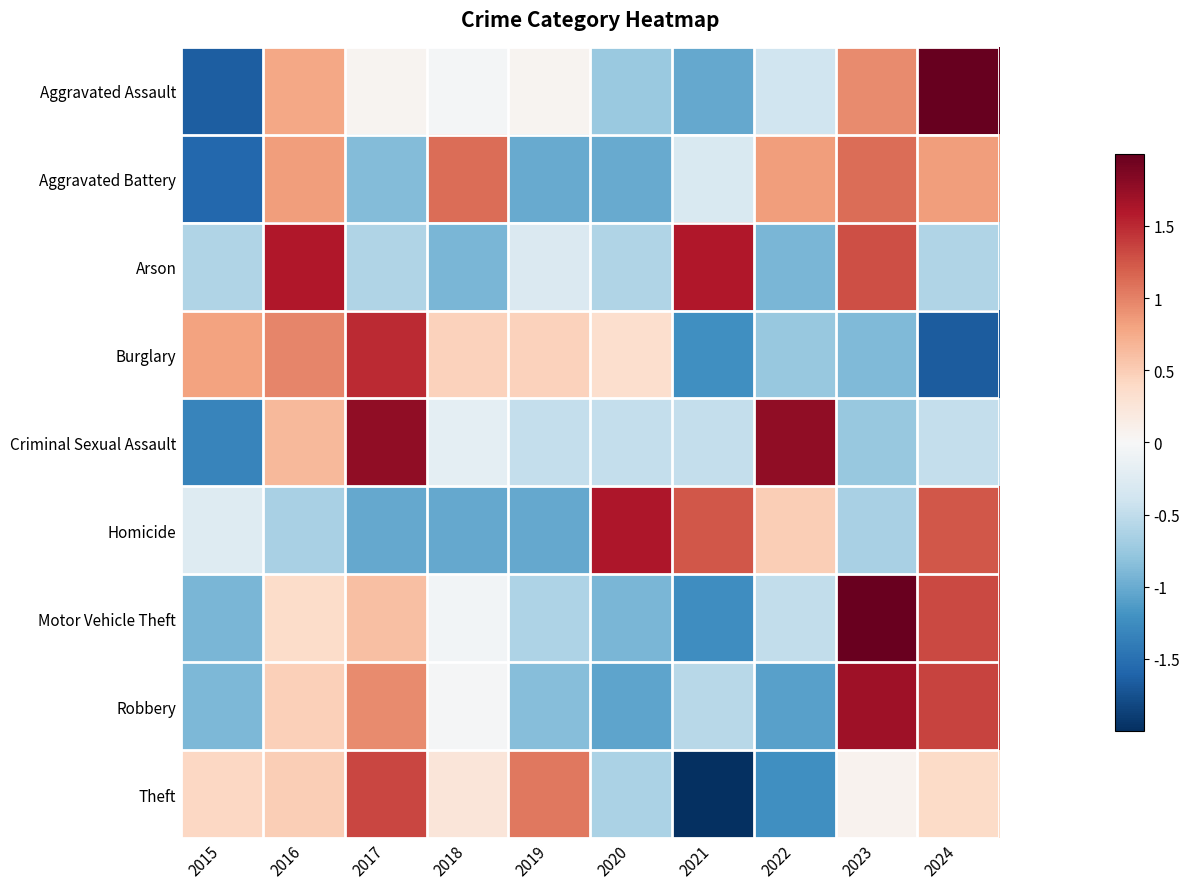

Reading right to left, extract all data points from this chart.

Aggravated Assault: 2024=2.0	2023=0.9	2022=-0.4	2021=-1.0	2020=-0.7	2019=0.1	2018=-0.0	2017=0.1	2016=0.8	2015=-1.6
Aggravated Battery: 2024=0.8	2023=1.1	2022=0.8	2021=-0.3	2020=-1.0	2019=-1.0	2018=1.1	2017=-0.9	2016=0.8	2015=-1.6
Arson: 2024=-0.6	2023=1.3	2022=-0.9	2021=1.6	2020=-0.6	2019=-0.3	2018=-0.9	2017=-0.6	2016=1.6	2015=-0.6
Burglary: 2024=-1.7	2023=-0.9	2022=-0.8	2021=-1.2	2020=0.3	2019=0.5	2018=0.5	2017=1.5	2016=1.0	2015=0.8
Criminal Sexual Assault: 2024=-0.5	2023=-0.8	2022=1.8	2021=-0.5	2020=-0.5	2019=-0.5	2018=-0.2	2017=1.8	2016=0.6	2015=-1.3
Homicide: 2024=1.2	2023=-0.6	2022=0.5	2021=1.2	2020=1.6	2019=-1.0	2018=-1.0	2017=-1.0	2016=-0.6	2015=-0.3
Motor Vehicle Theft: 2024=1.3	2023=2.0	2022=-0.5	2021=-1.2	2020=-0.9	2019=-0.6	2018=-0.1	2017=0.6	2016=0.4	2015=-0.9
Robbery: 2024=1.4	2023=1.7	2022=-1.1	2021=-0.6	2020=-1.1	2019=-0.9	2018=-0.0	2017=1.0	2016=0.5	2015=-0.9
Theft: 2024=0.4	2023=0.1	2022=-1.2	2021=-2.1	2020=-0.6	2019=1.0	2018=0.2	2017=1.3	2016=0.5	2015=0.4